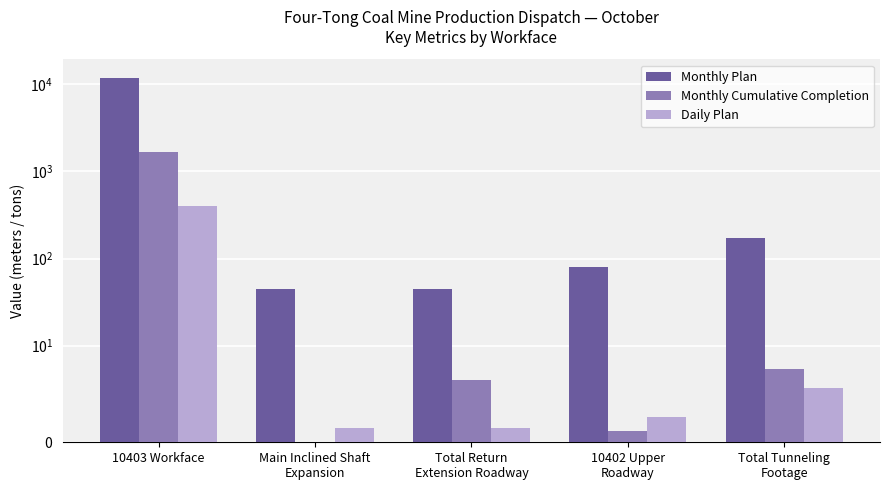

What is the label of the 5th bar from the right?

10403 Workface